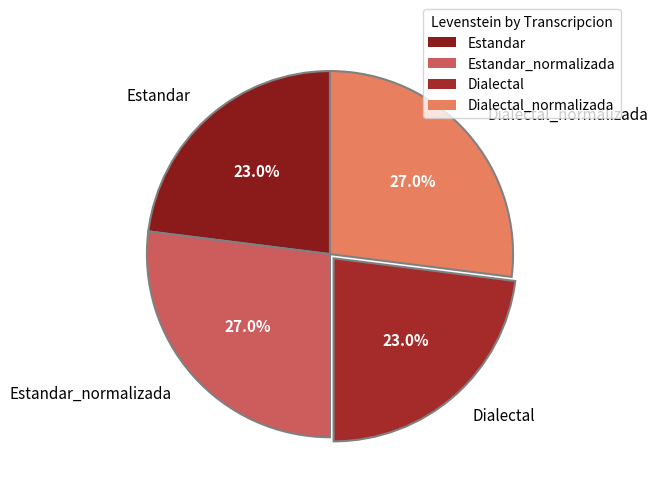

How many segments does this pie chart have?

4